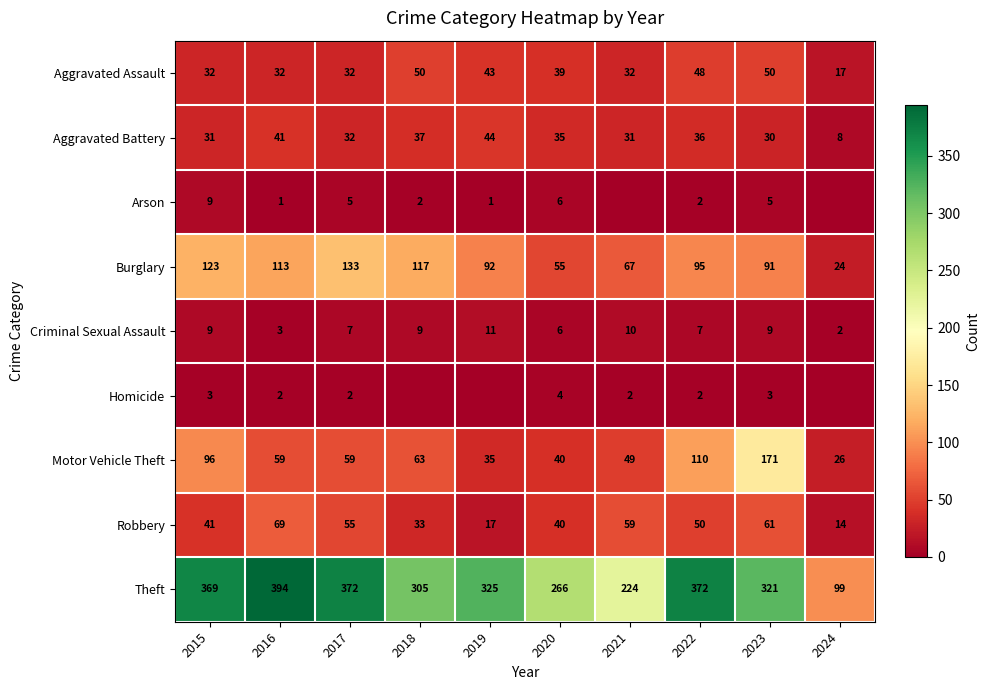

At which label is Theft closest to 246?

2020